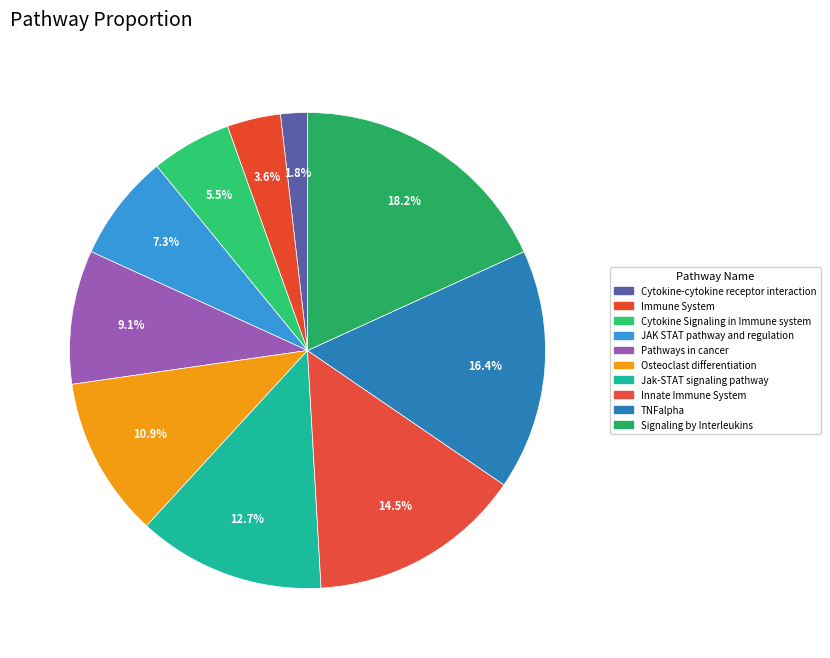

How many slices are in this pie chart?

10